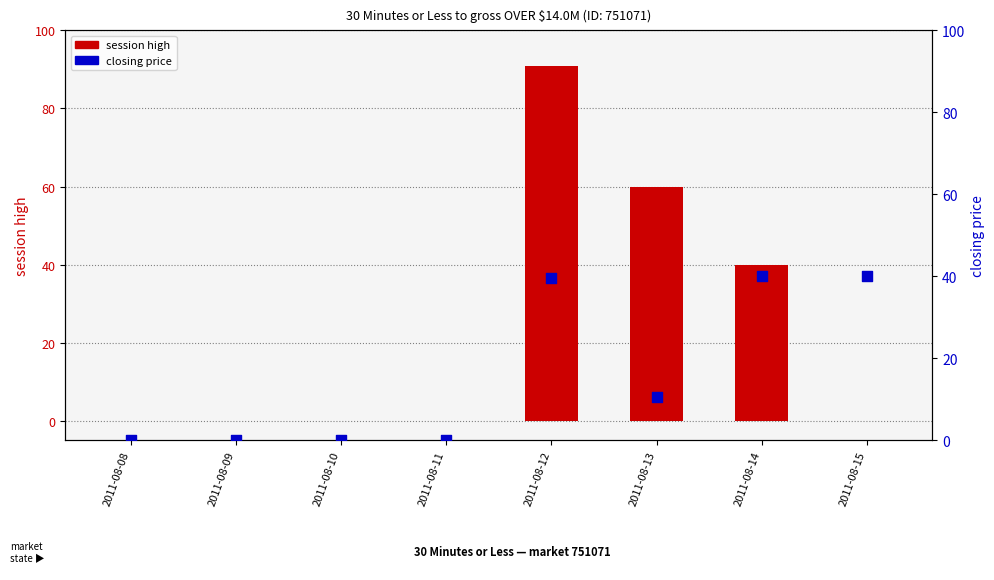

What is the total value across all series at 2011-08-12?

130.5